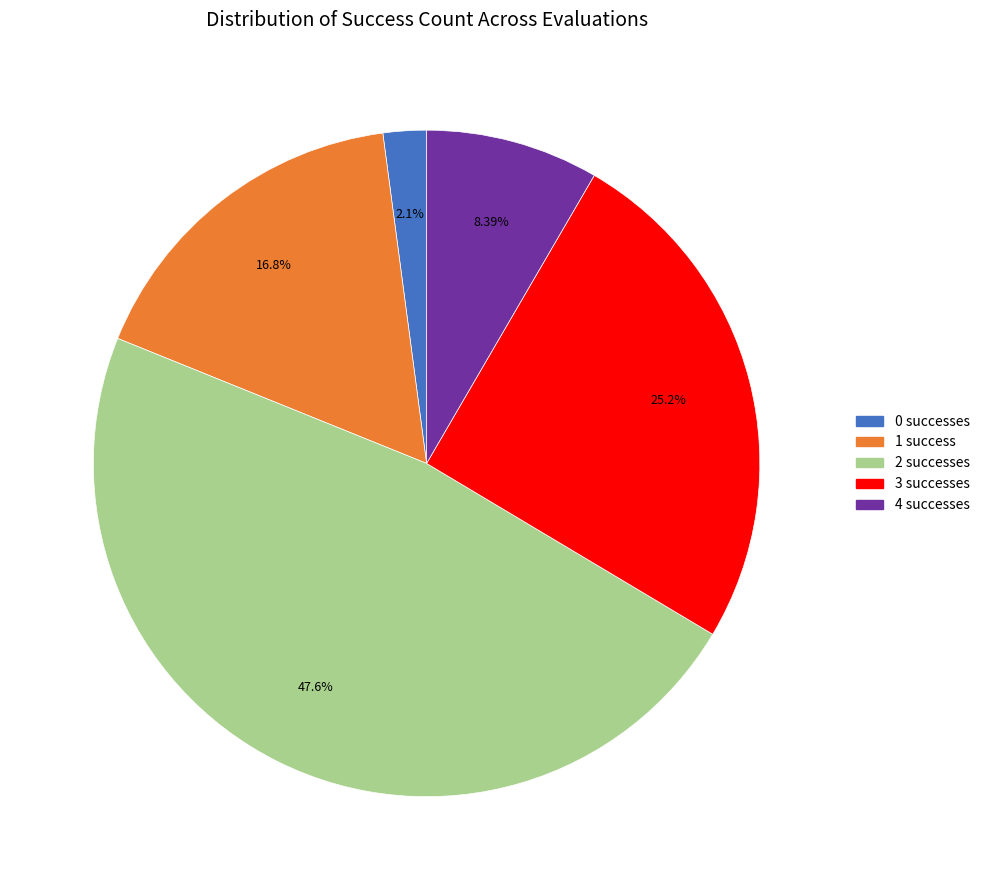

How many segments does this pie chart have?

5